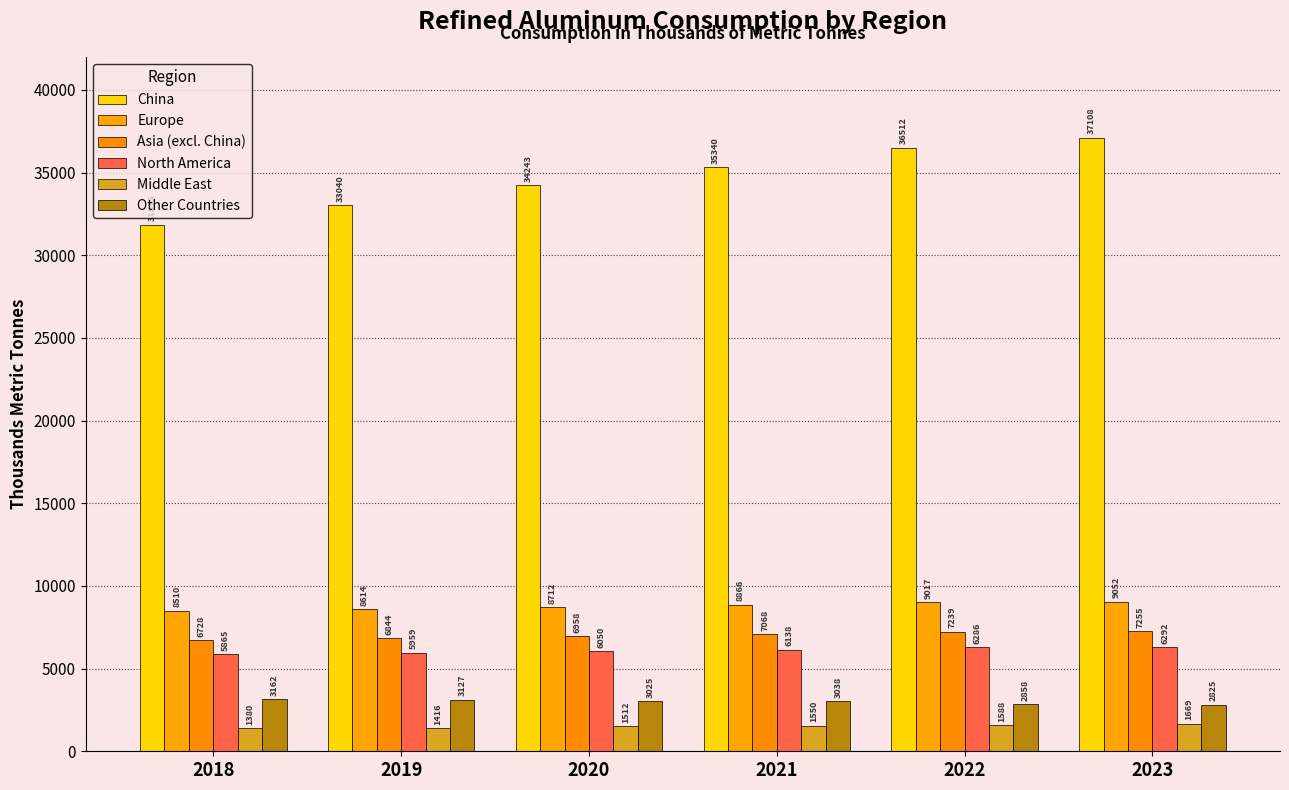

What is the sum of the Middle East values at 2022 and 2018?

2967.5